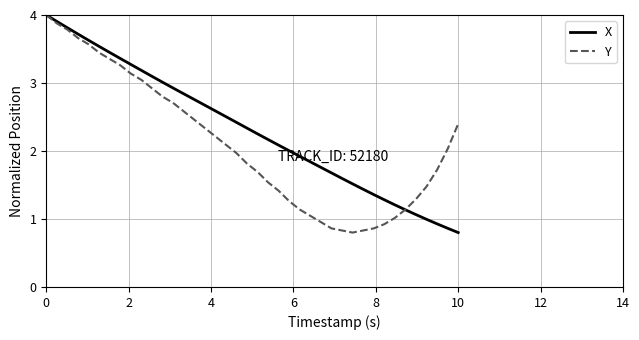

Does the chart display data point markers on the line(s)?

No